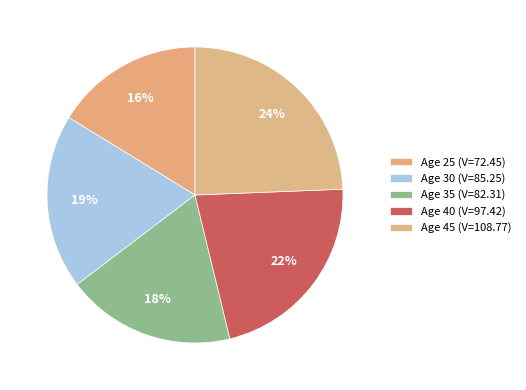

To the nearest percent, what is the combined percentage of Age 40 (V=97.42) and Age 25 (V=72.45)?

38%